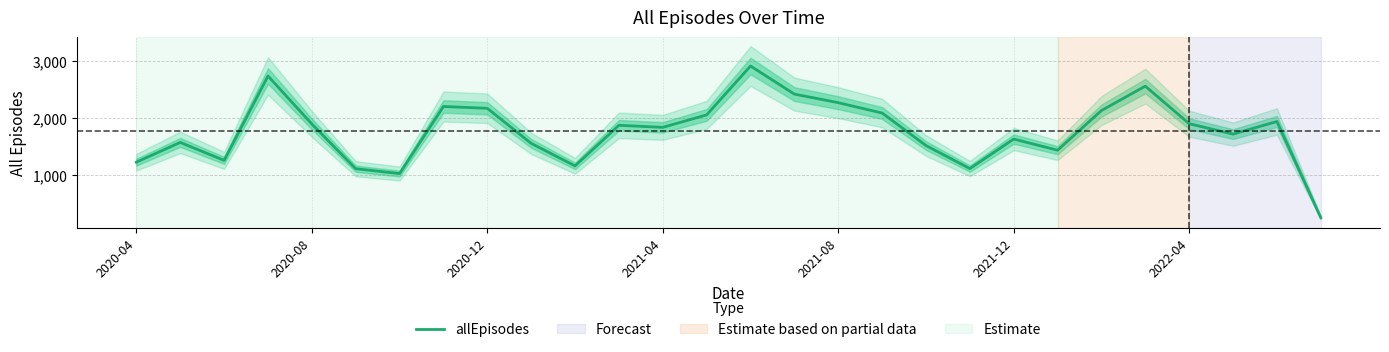

Is this an area chart (filled region under the line)?

No